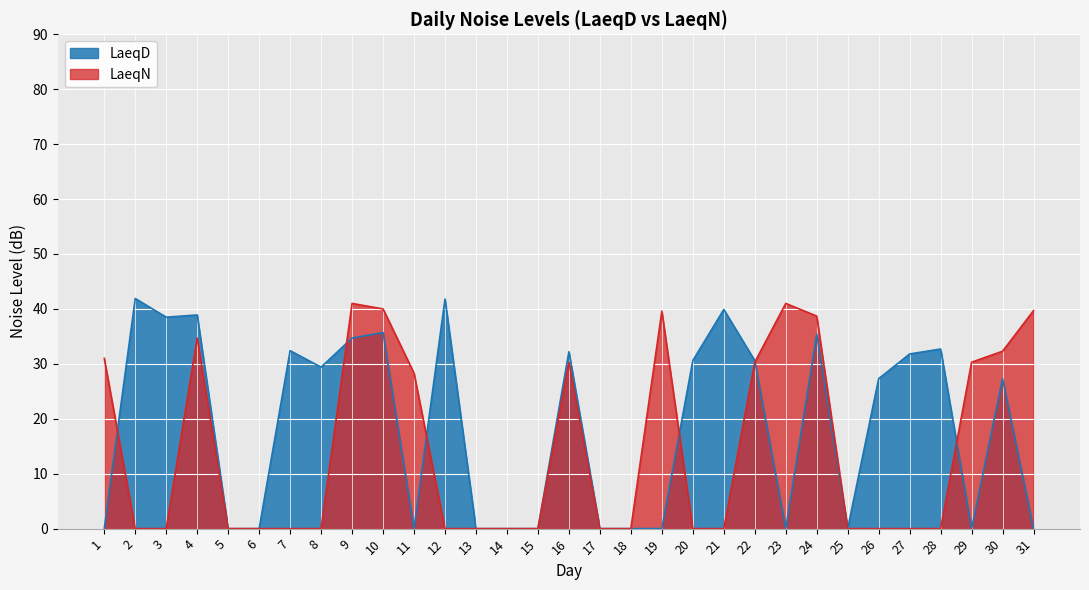

Which has a higher value, 6 or 15?

6